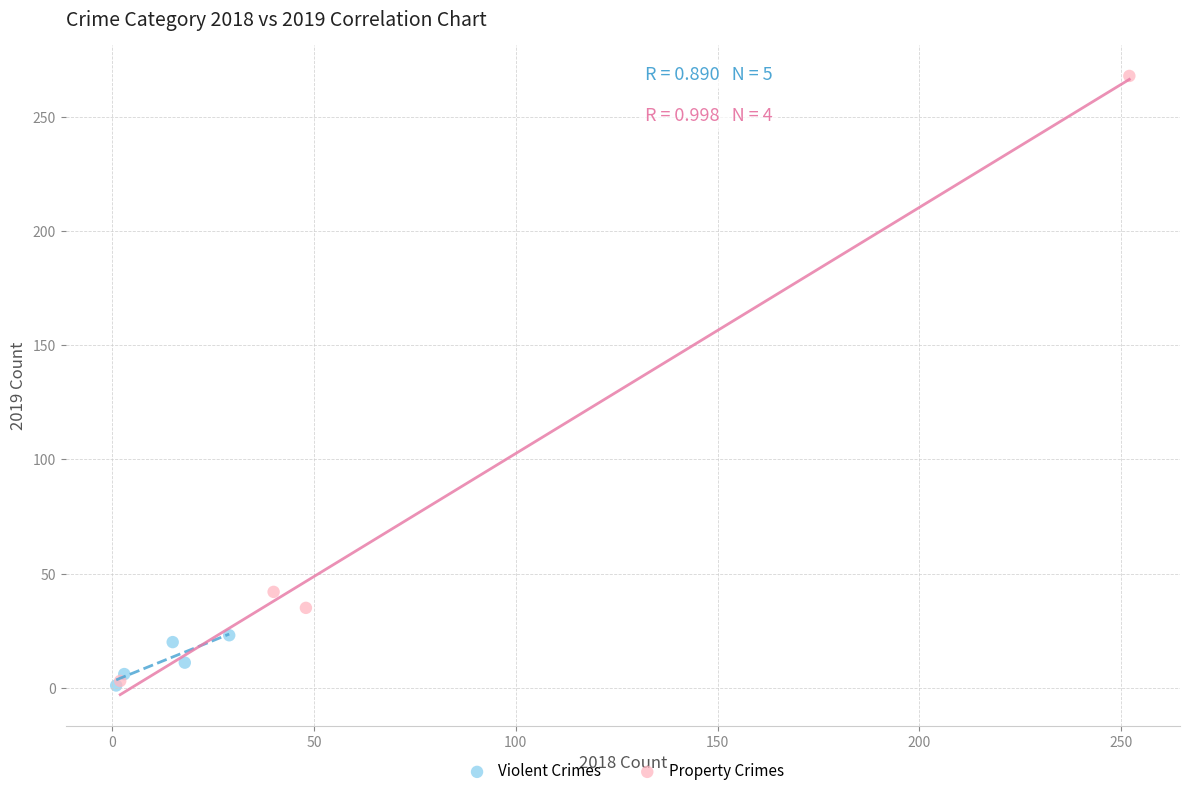

Which series reaches the maximum Y coordinate?

Property Crimes